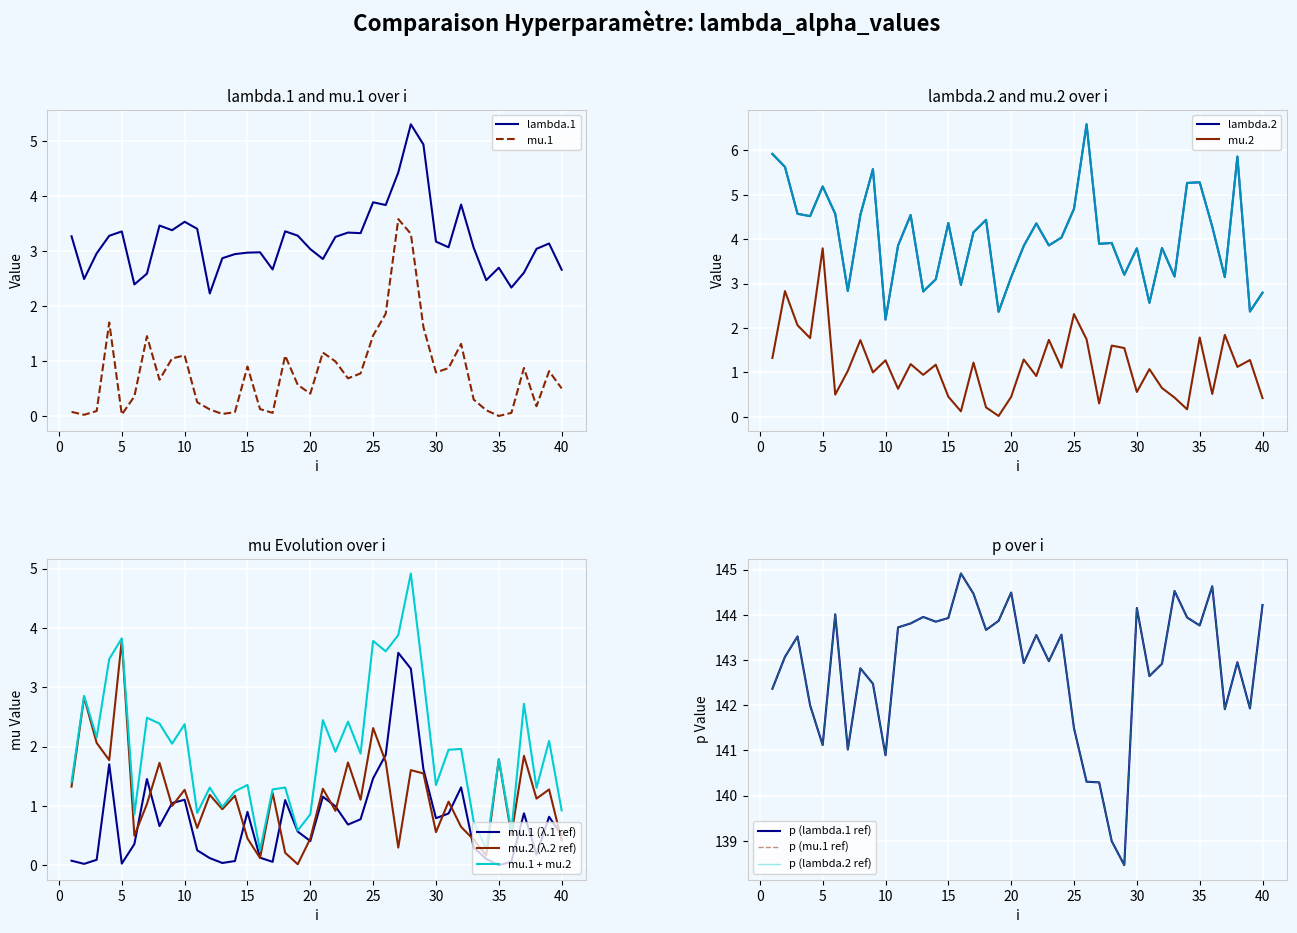

Is the value of mu.2 at 1 greater than the value of mu.1 at 24?

Yes